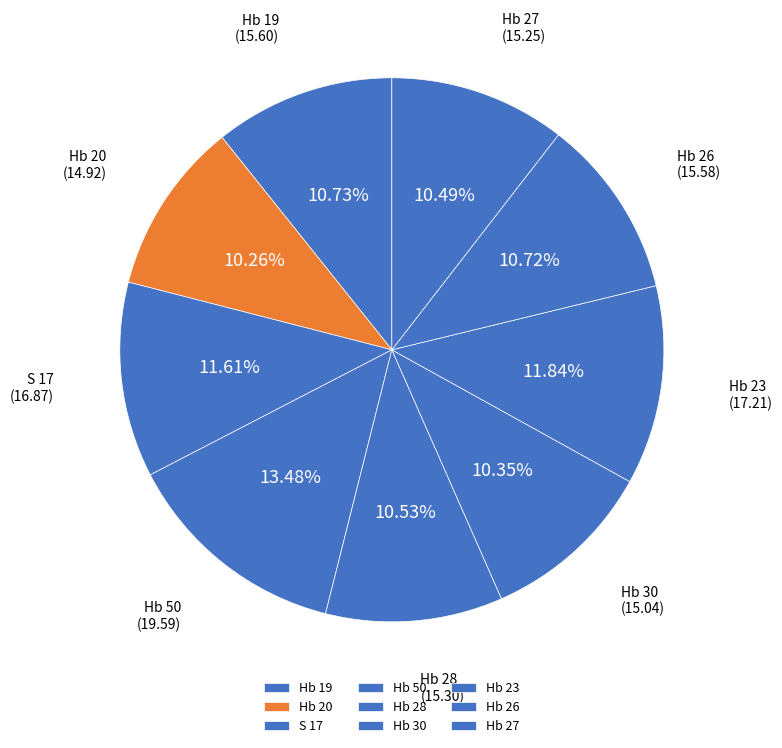

To the nearest percent, what is the difference between the largest and smallest slice percentages?

3%